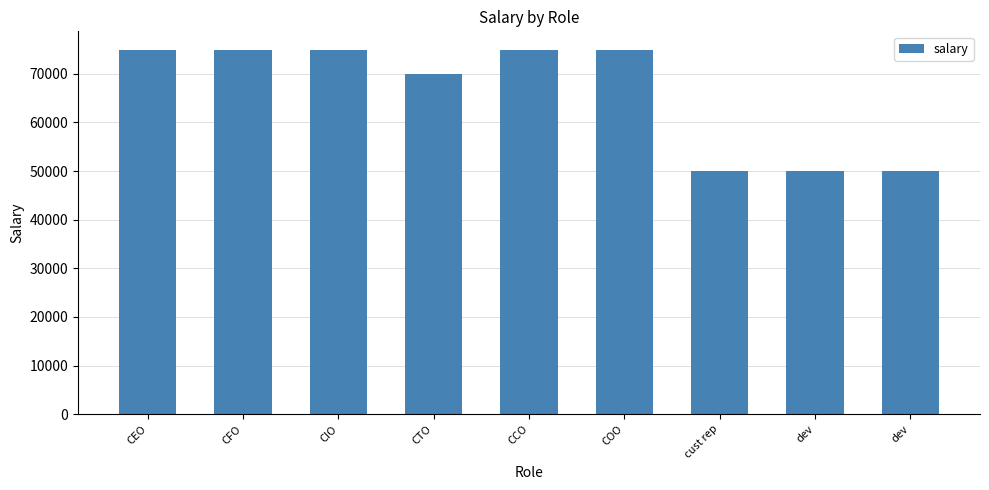

Between CTO and CFO, which is larger?

CFO